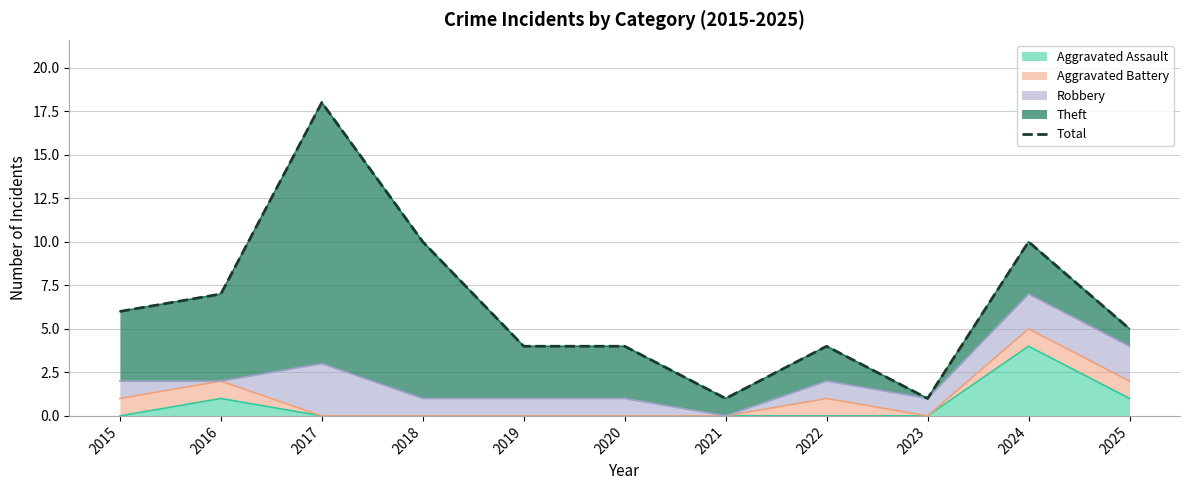

True or false: there are more than 1 points higher than both neighbors.

True